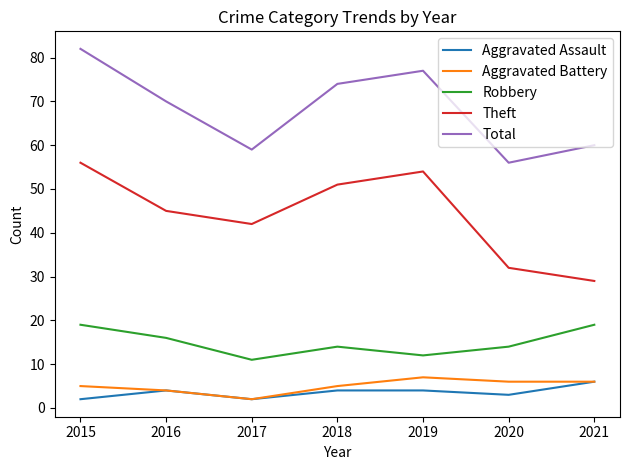

At which category is the sum across all series the highest?

2015